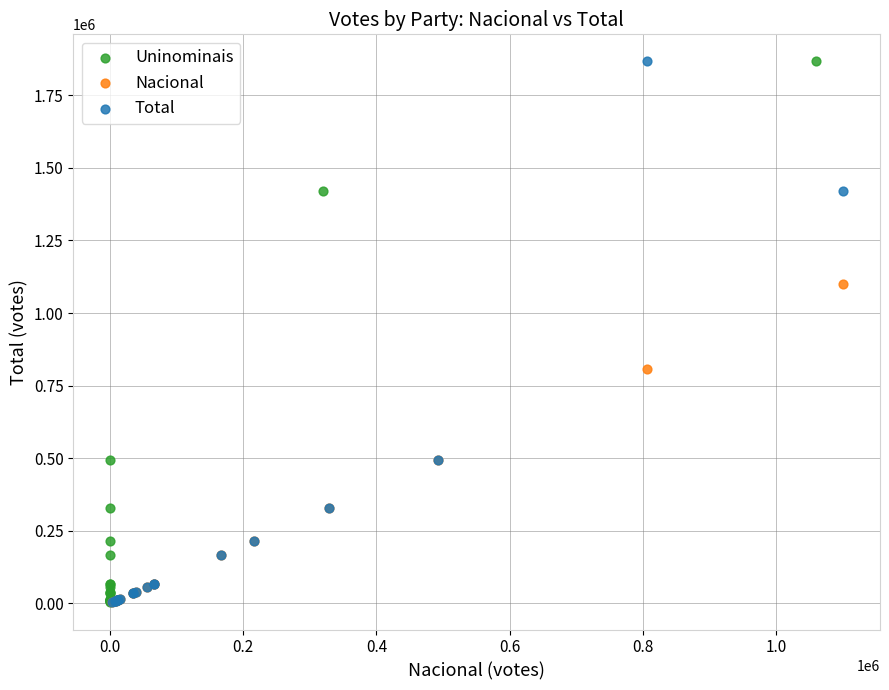

What are all the series names shown in the legend?

Uninominais, Nacional, Total